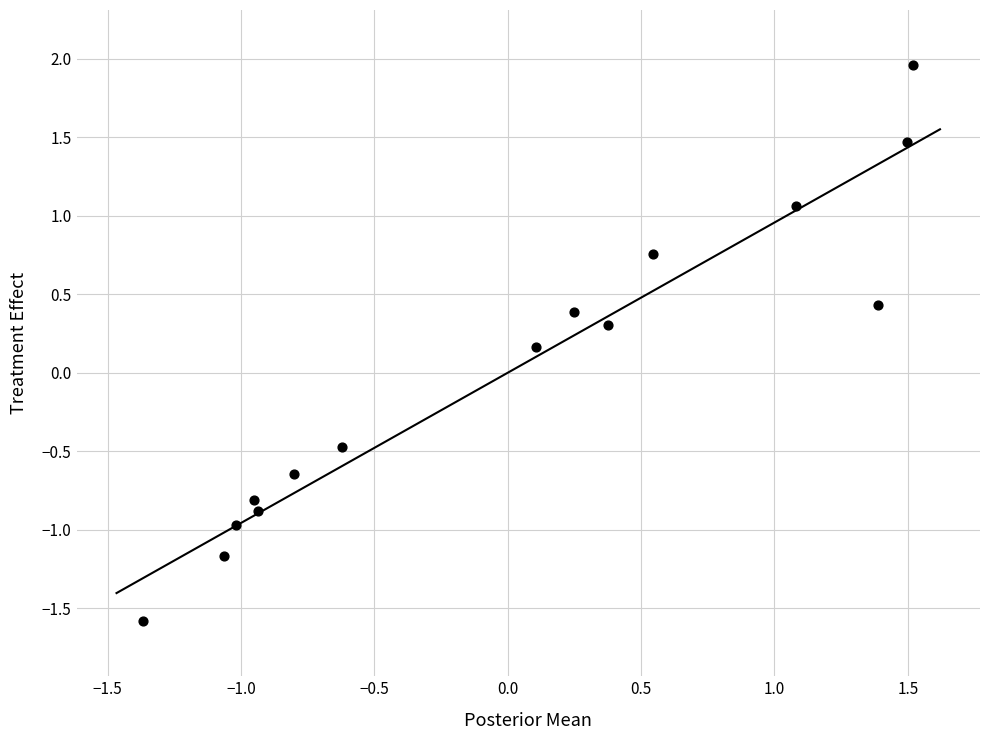

What is the range of Y values (max minus min)?

3.5